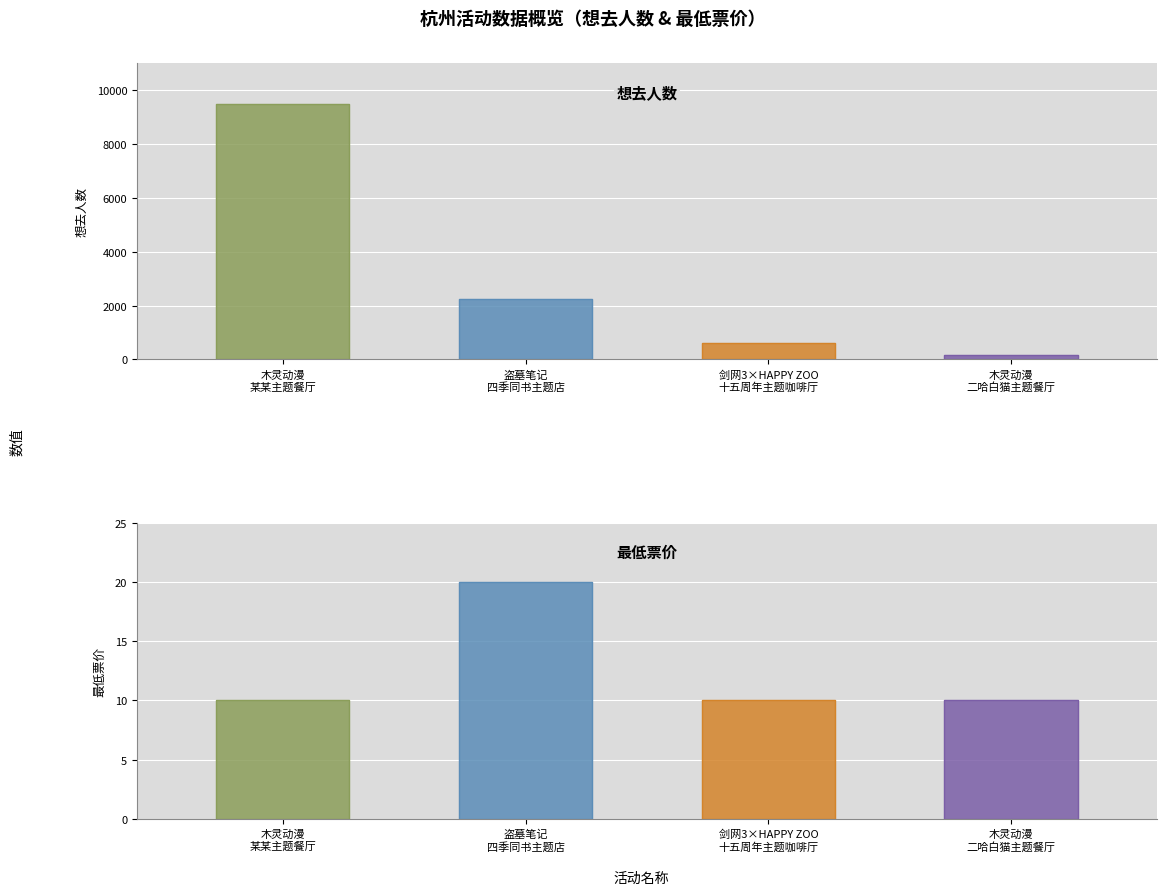

Which category has the highest value across all series?

杭州·木灵动漫 某某主题餐厅